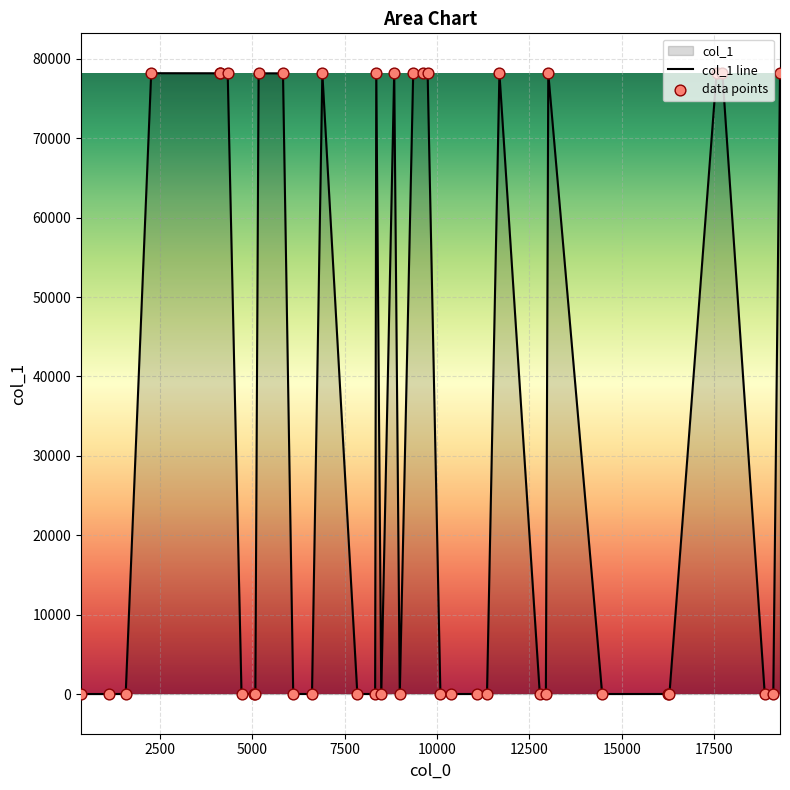

Between 7 and 3, which is larger?

7